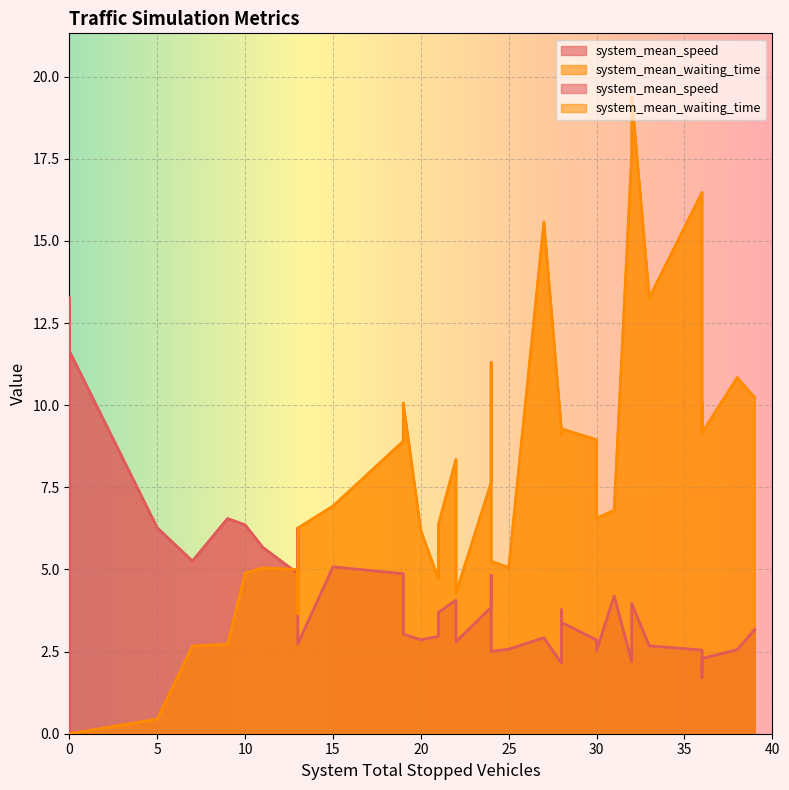

What is the value of the system_mean_speed point at the 24th from the left?

4.0